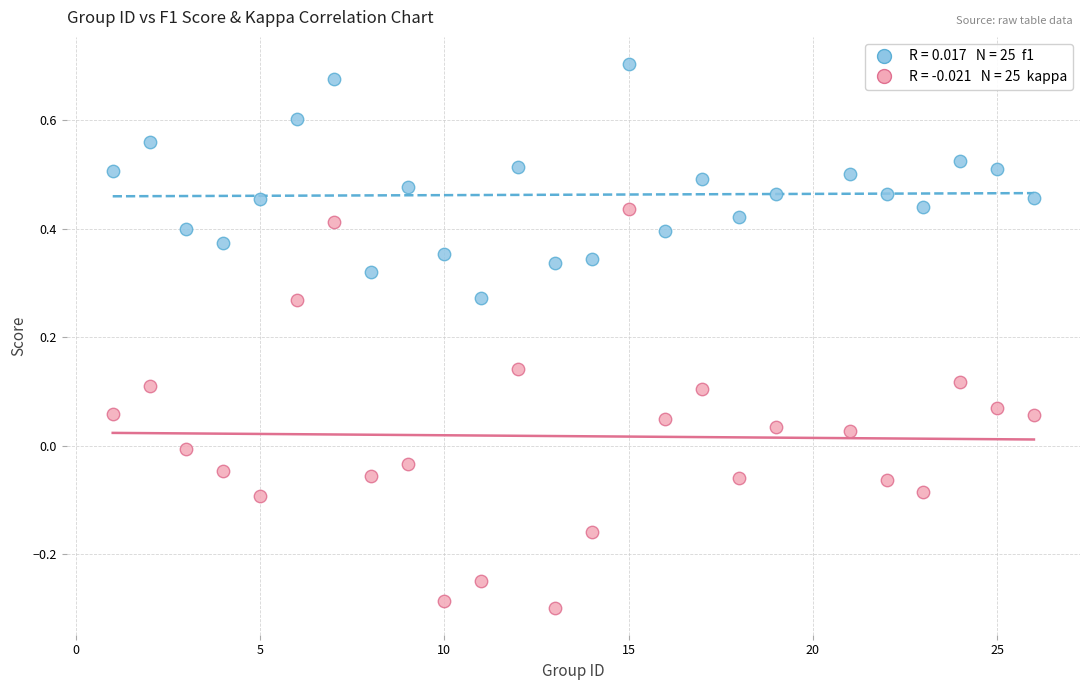

Across all data points, what is the range of Y values (max minus min)?

1.0